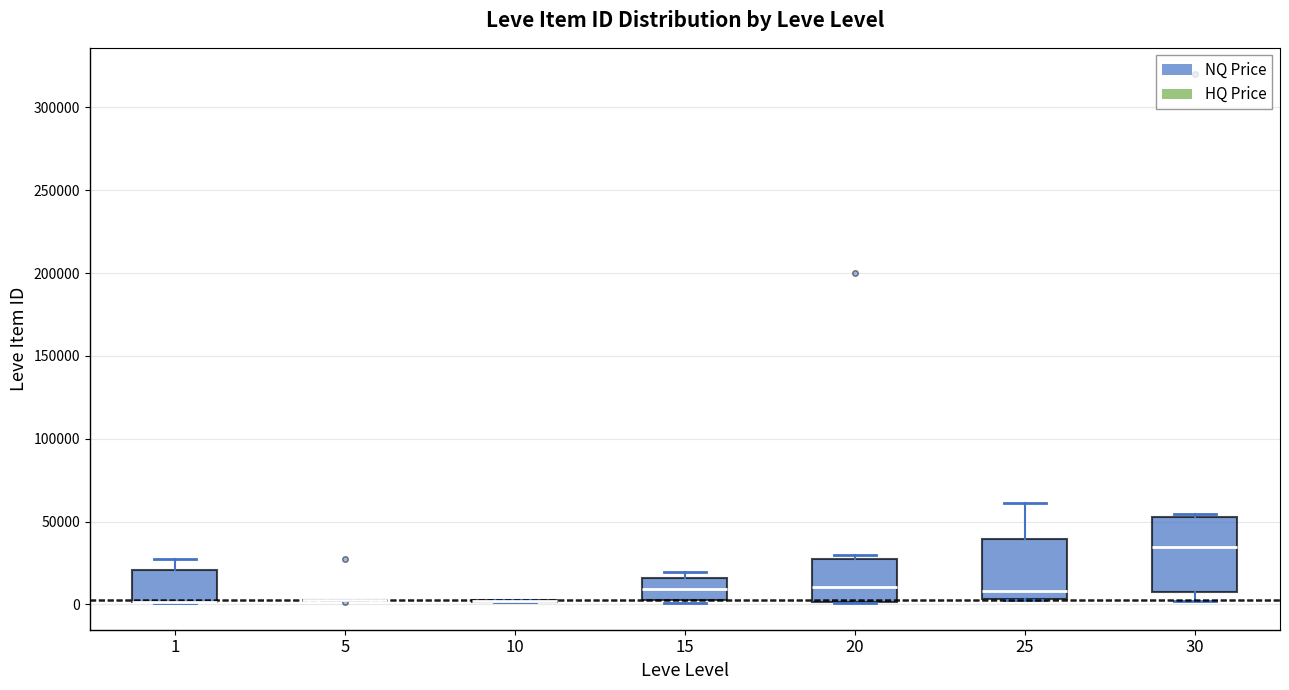

Where is the upper edge of the box at x = 1 on the y-axis? The values are not printed on the chart, so give them approximately, as read against the axis.

20000